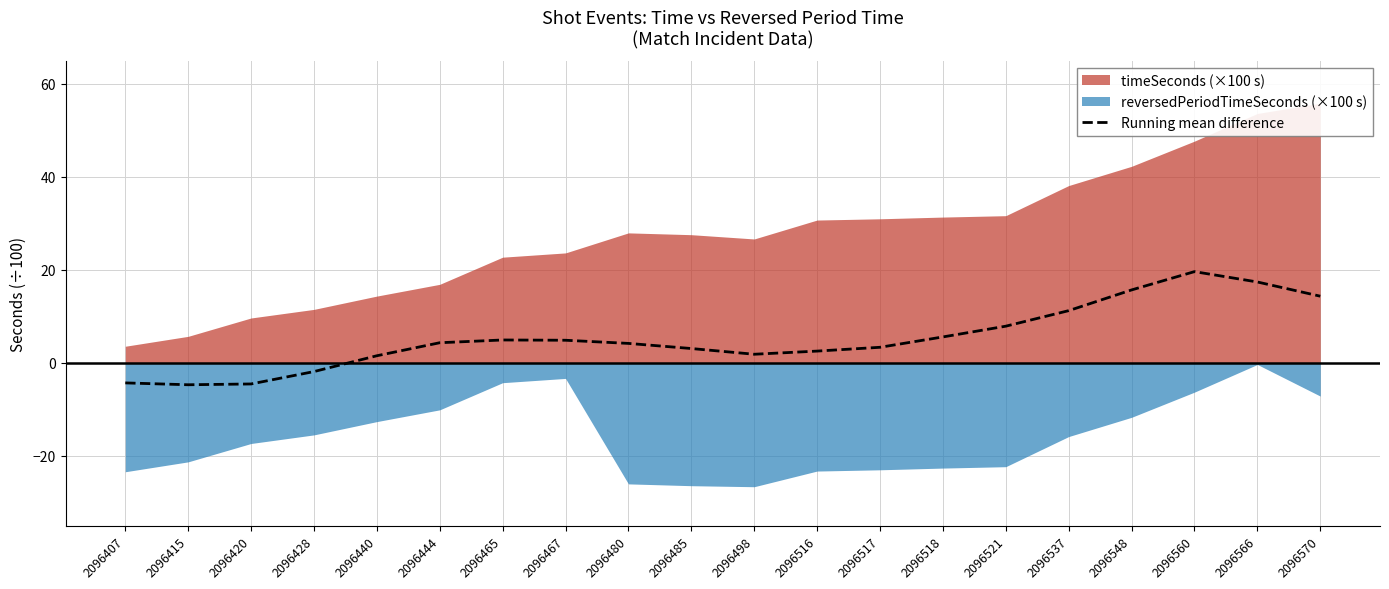

Reading left to right, list all the values displayed in this chart.

-4.3	-4.7	-4.5	-1.9	1.5	4.3	4.9	4.9	4.2	3.1	1.8	2.5	3.3	5.6	7.9	11.2	15.7	19.6	17.4	14.3